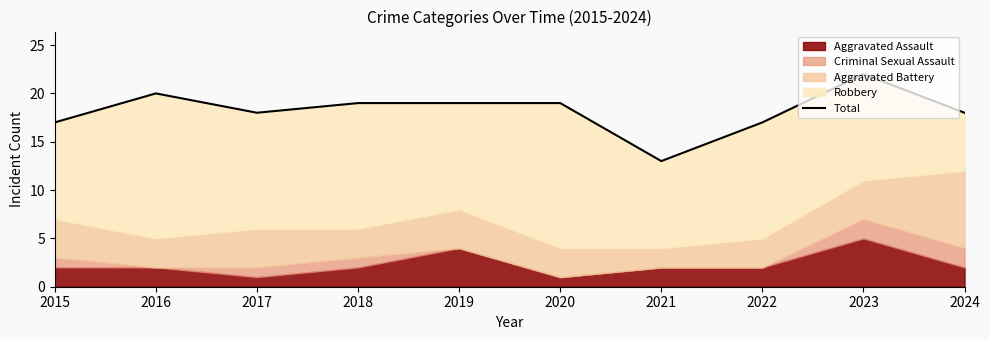

Reading left to right, transcribe all the data shown in this chart.

17	20	18	19	19	19	13	17	22	18